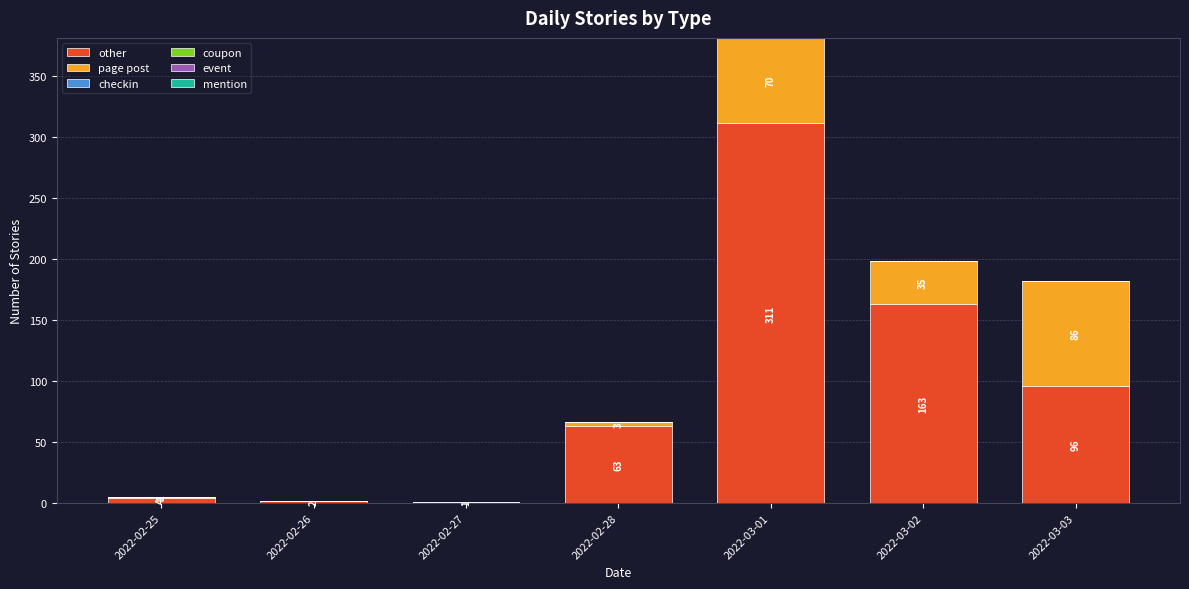

Which category has the highest value in the other series?

2022-03-01